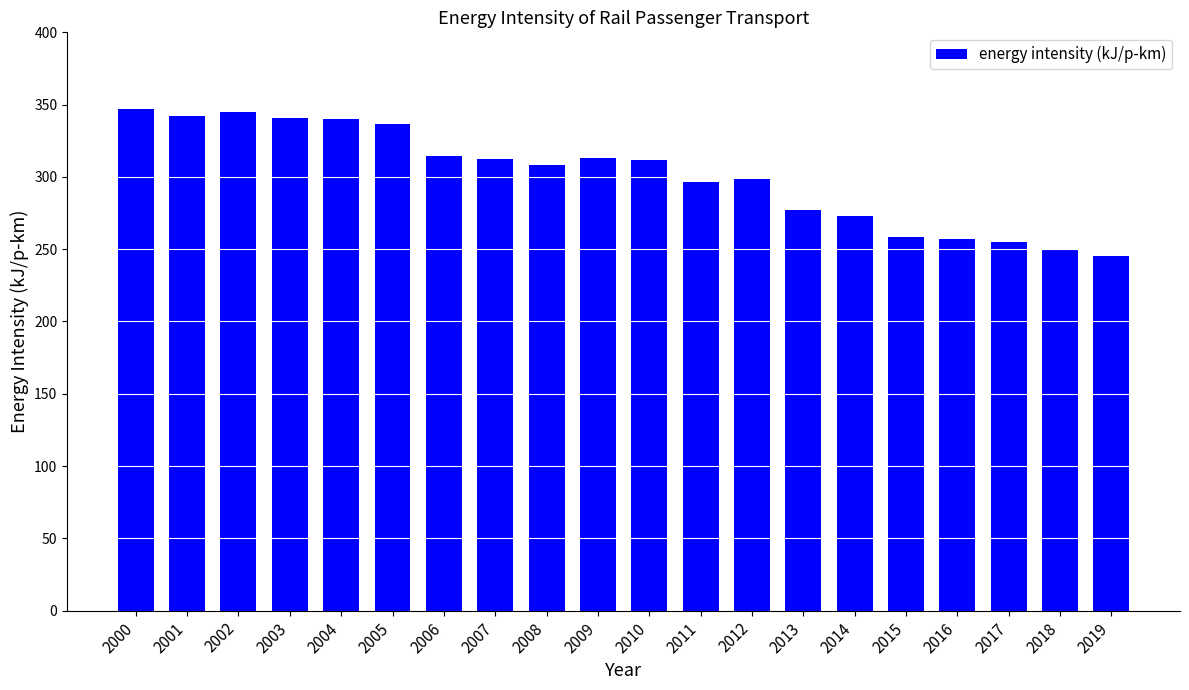

The chart shows a value of 74.5 at 2002. True or false?

False